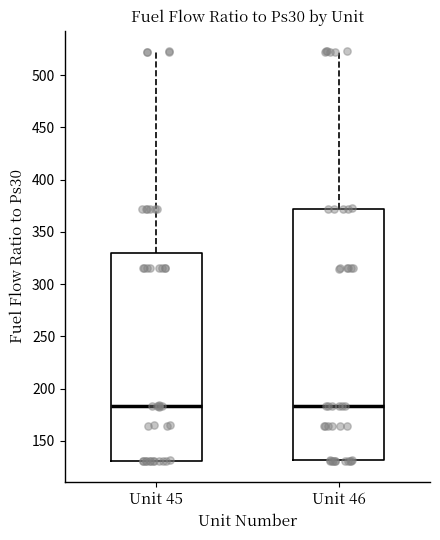

Reading left to right, transcribe this box plot: for each box, give where its median line is, the range the box spans, and where its two whiskers end, as read against the y-axis. The values are not printed on the chart, so give them approximately, as read against the axis.

Unit 45: median 185, box 130 to 330, whiskers 130 to 525
Unit 46: median 185, box 130 to 370, whiskers 130 to 525